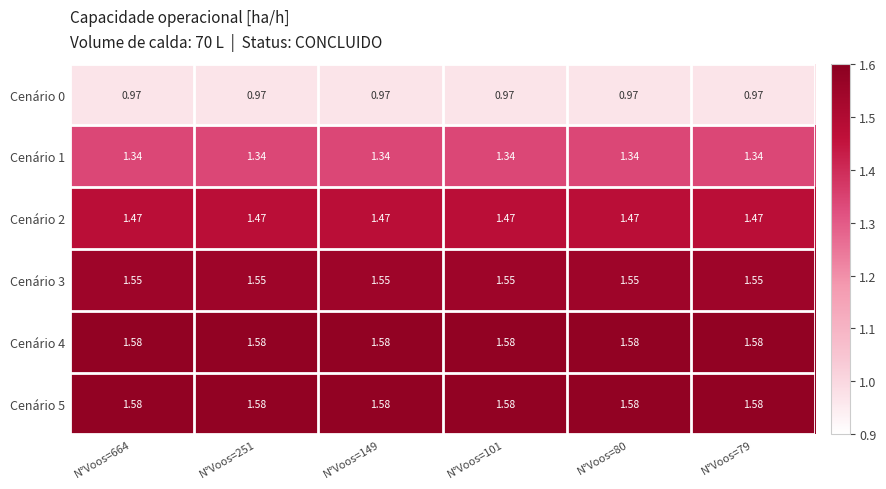

Is the value of Cenário 0 at N°Voos=149 greater than the value of Cenário 3 at N°Voos=664?

No